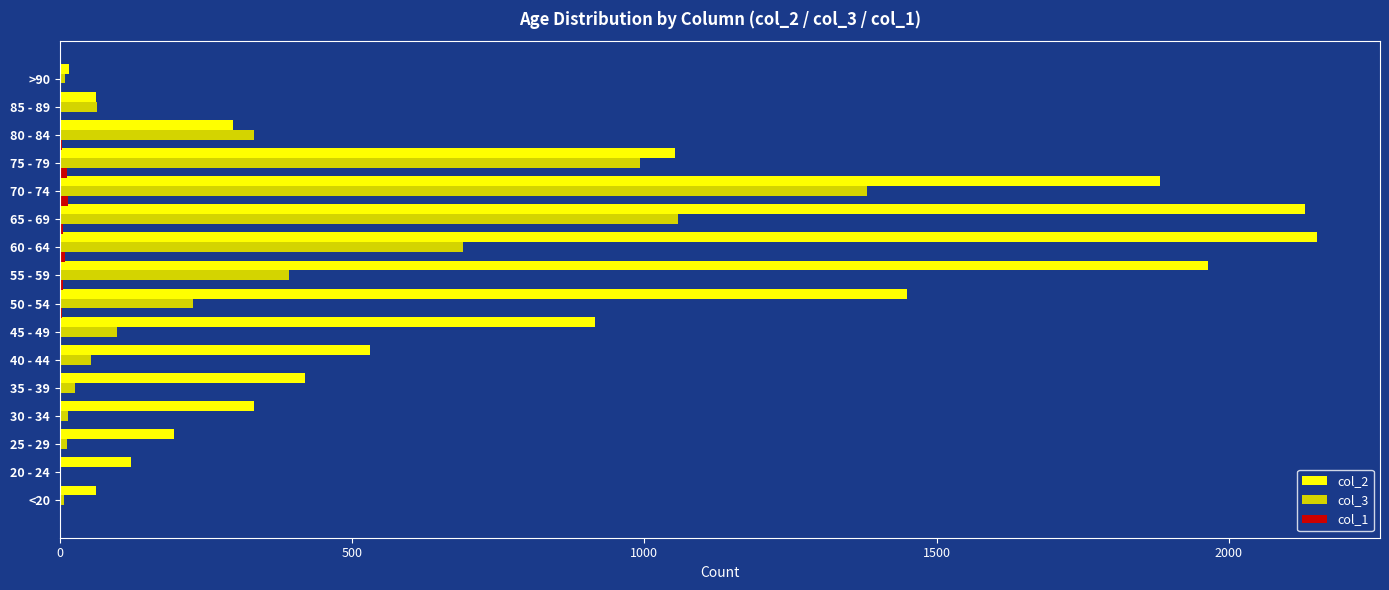

True or false: col_2 has a value of 15 at >90.

True